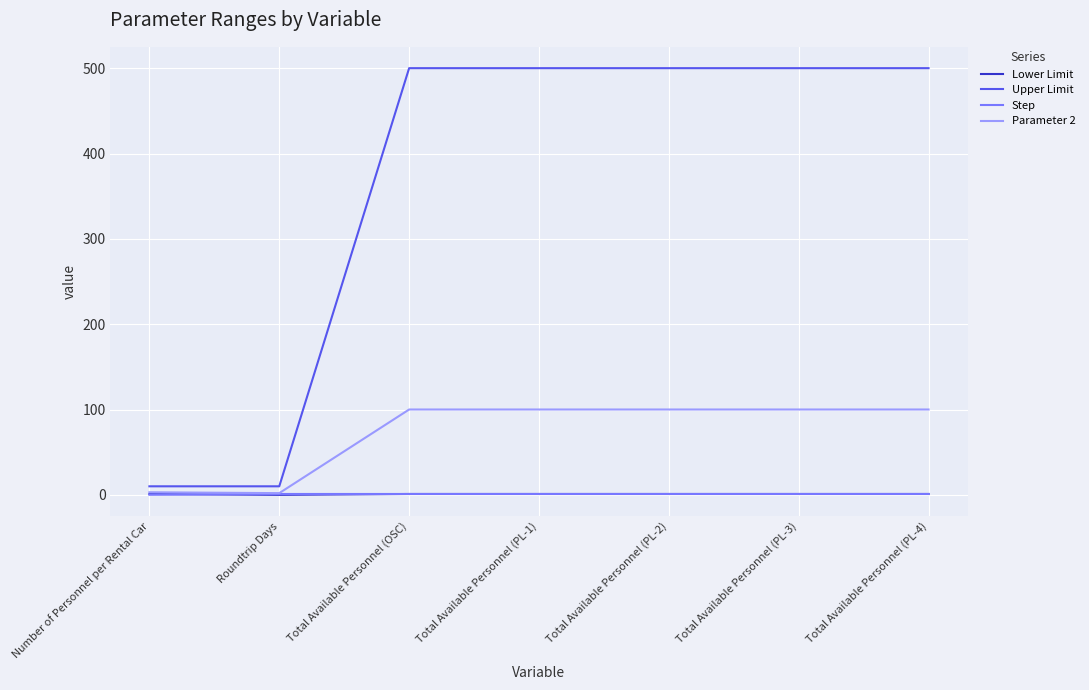

The value of Parameter 2 at Total Available Personnel (PL-4) is 100.0. True or false?

True